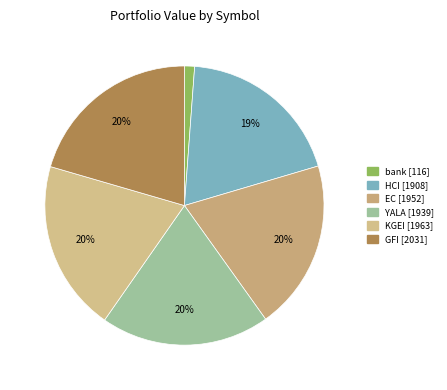

The HCI slice represents 19% of the pie. True or false?

True